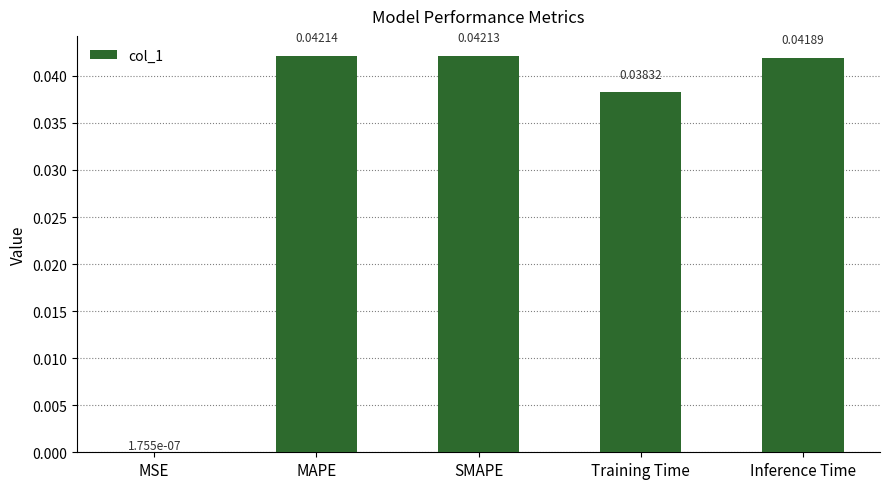

At which label is the value closest to 0?

MSE